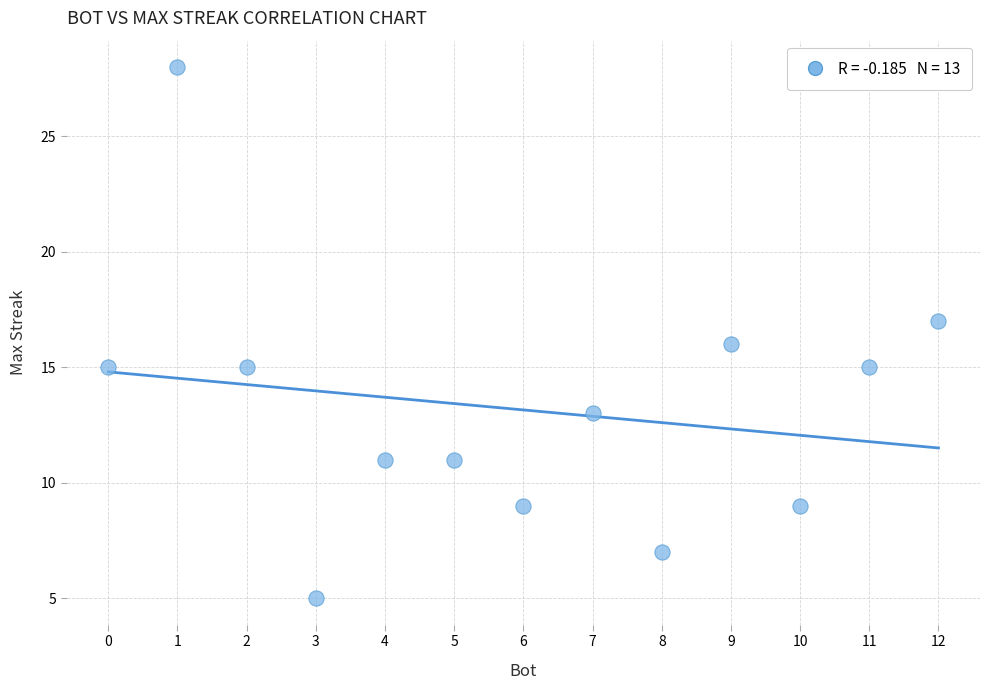

What is the range of X values (max minus min)?

12